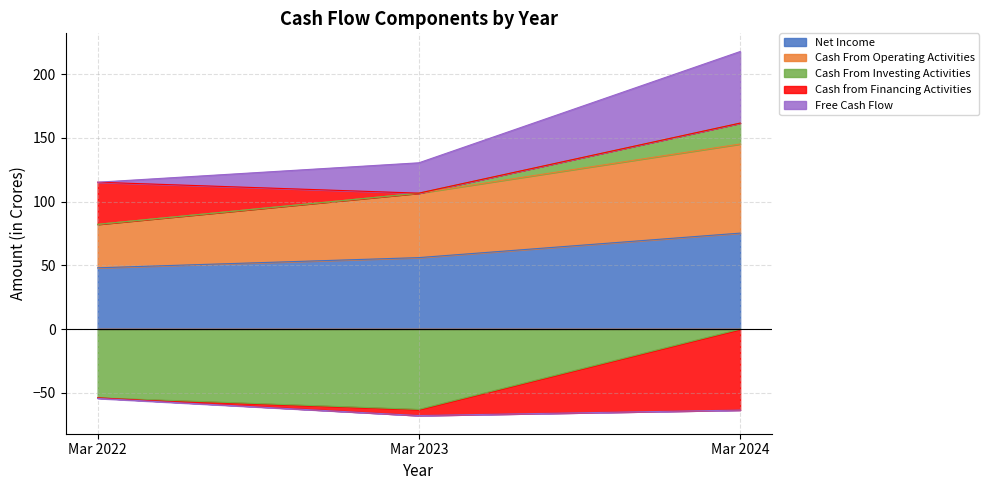

What is the minimum value for Cash From Investing Activities?

-62.9